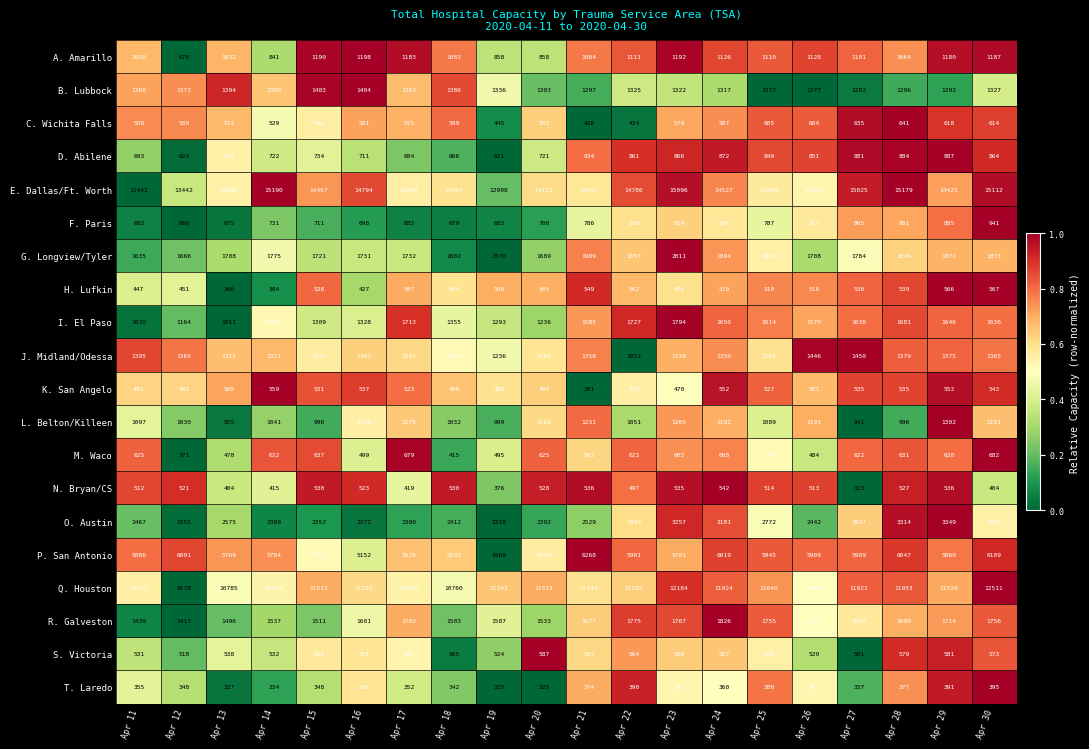

Which series has the widest spread of values?

Q. Houston